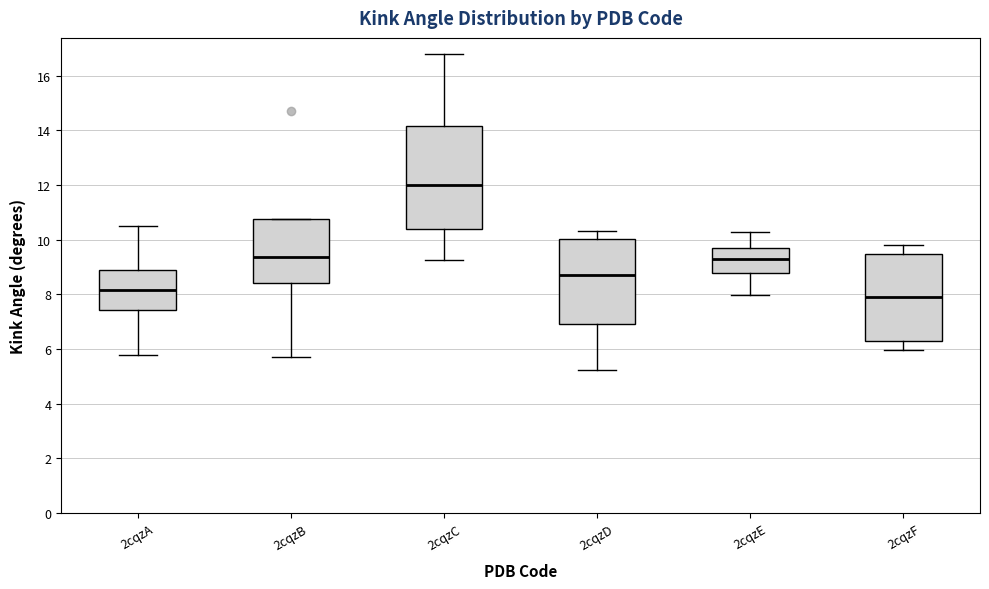

Reading left to right, read every box against the y-axis: the position of its median line, the range the box covers, and the ends of its whiskers. The values are not printed on the chart, so give them approximately, as read against the axis.

2cqzA: median 8.2, box 7.4 to 8.8, whiskers 5.8 to 10.4
2cqzB: median 9.4, box 8.4 to 10.8, whiskers 5.8 to 10.8
2cqzC: median 12.0, box 10.4 to 14.2, whiskers 9.2 to 16.8
2cqzD: median 8.8, box 7.0 to 10.0, whiskers 5.2 to 10.4
2cqzE: median 9.2, box 8.8 to 9.8, whiskers 8.0 to 10.2
2cqzF: median 7.8, box 6.4 to 9.4, whiskers 6.0 to 9.8